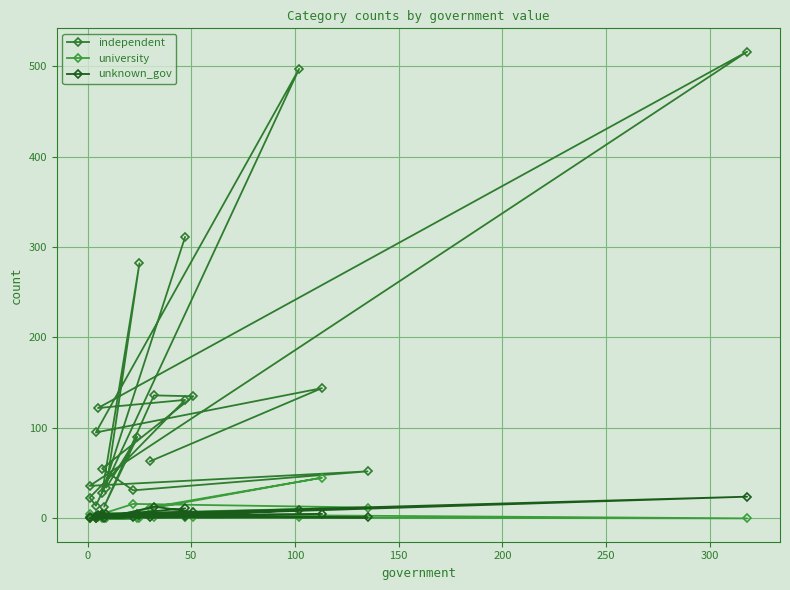

What is the difference between the maximum and minimum values in the university series?

45